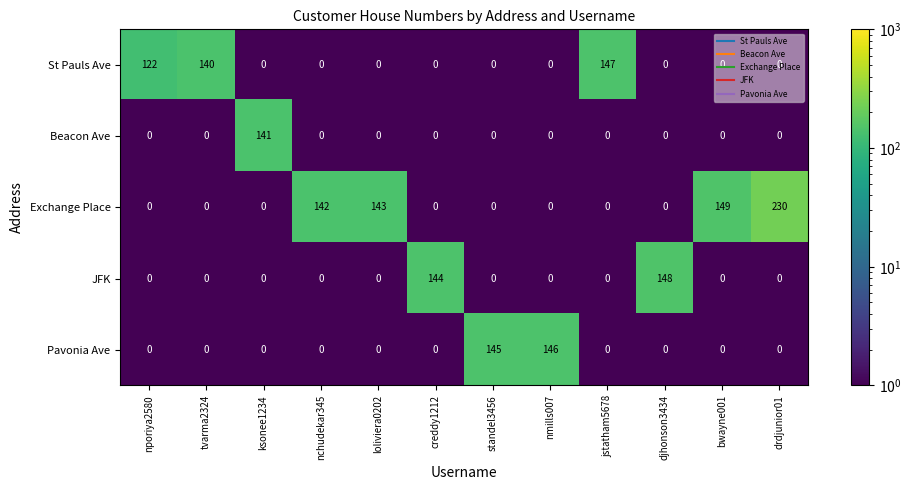

Which label corresponds to the largest value in the chart?

drdjunior01